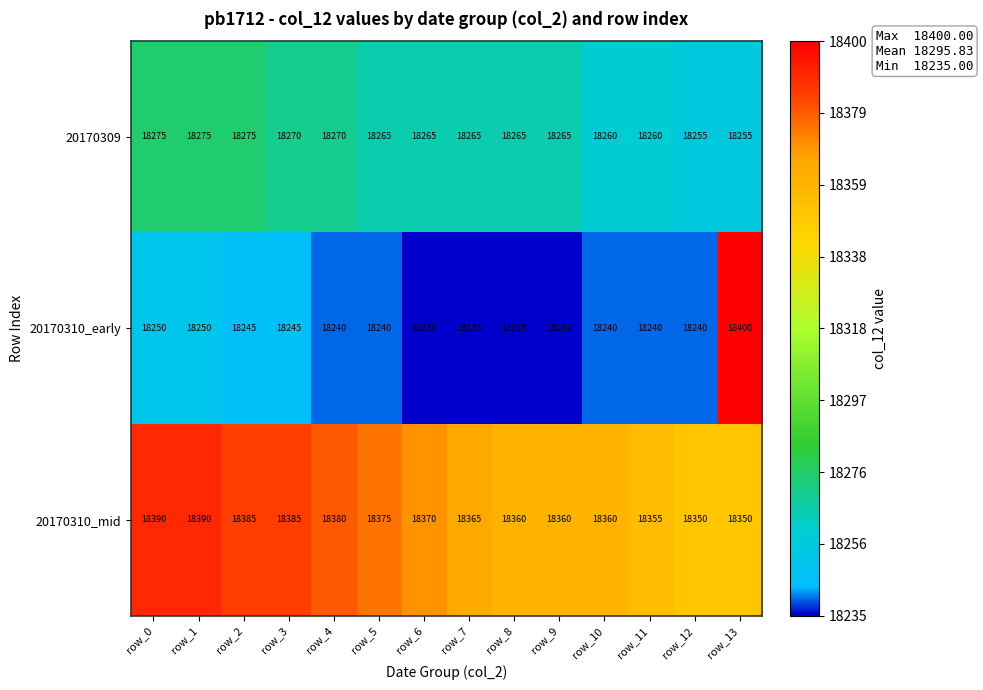

At how many categories does at least one series exceed 18369?

8